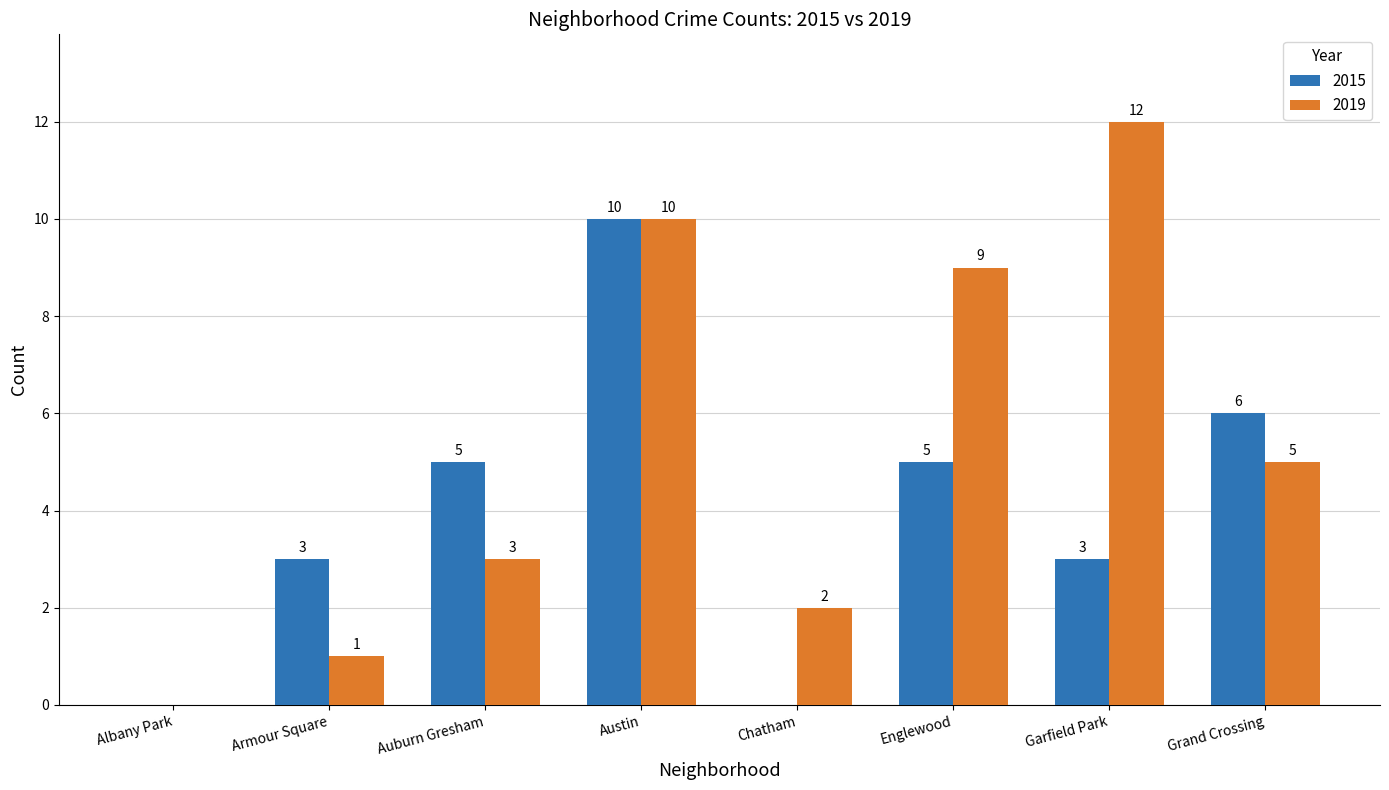

What is the average value of the 2015 series?

4